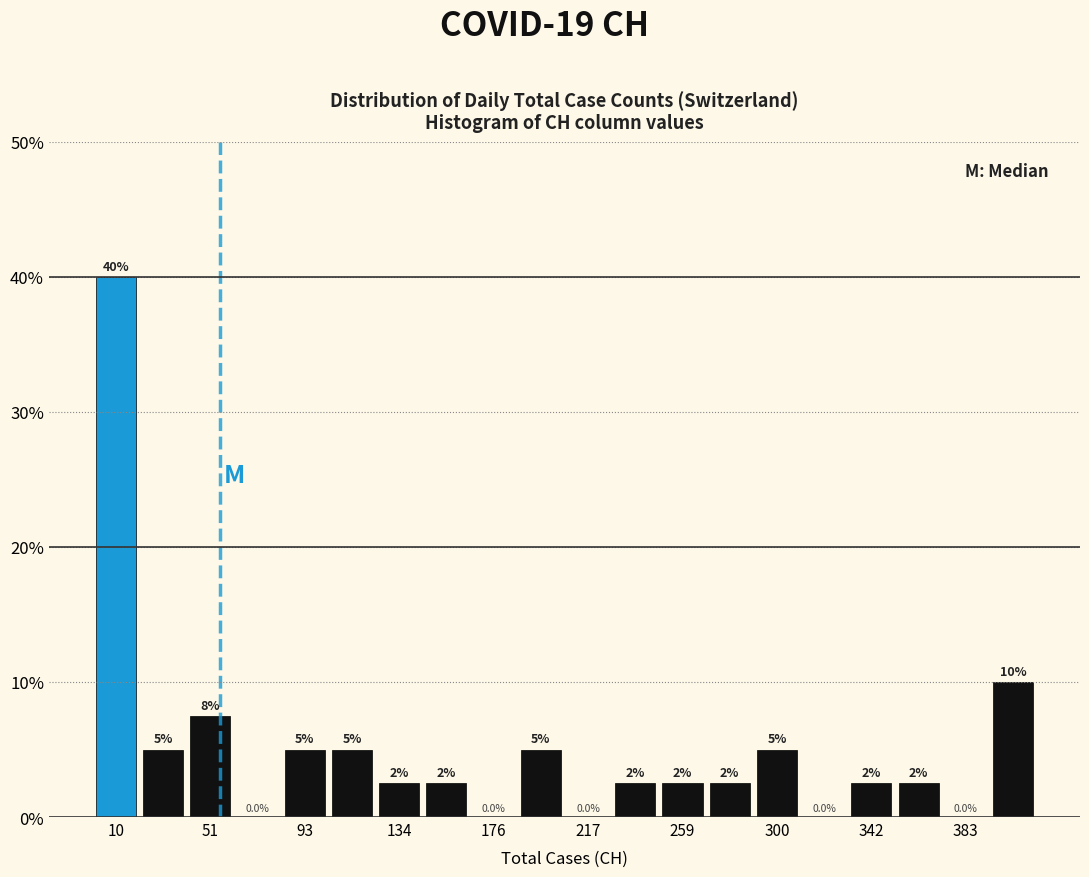

Which range on the x-axis has the tallest bar?

0 to 20